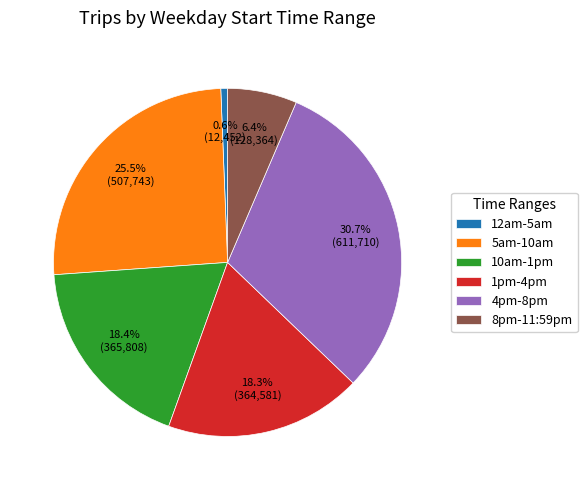

Count the number of slices in the pie.

6